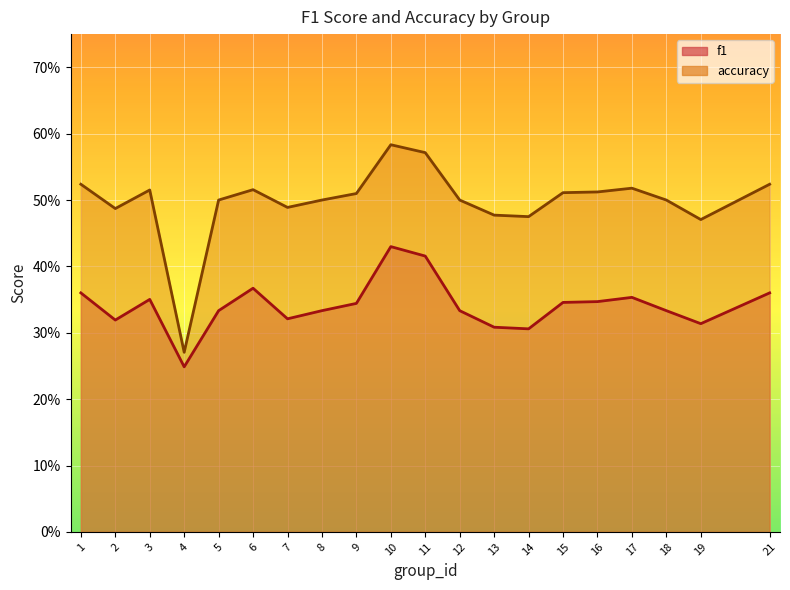

Rank the series by their maximum value, from highest to lowest.

accuracy, f1